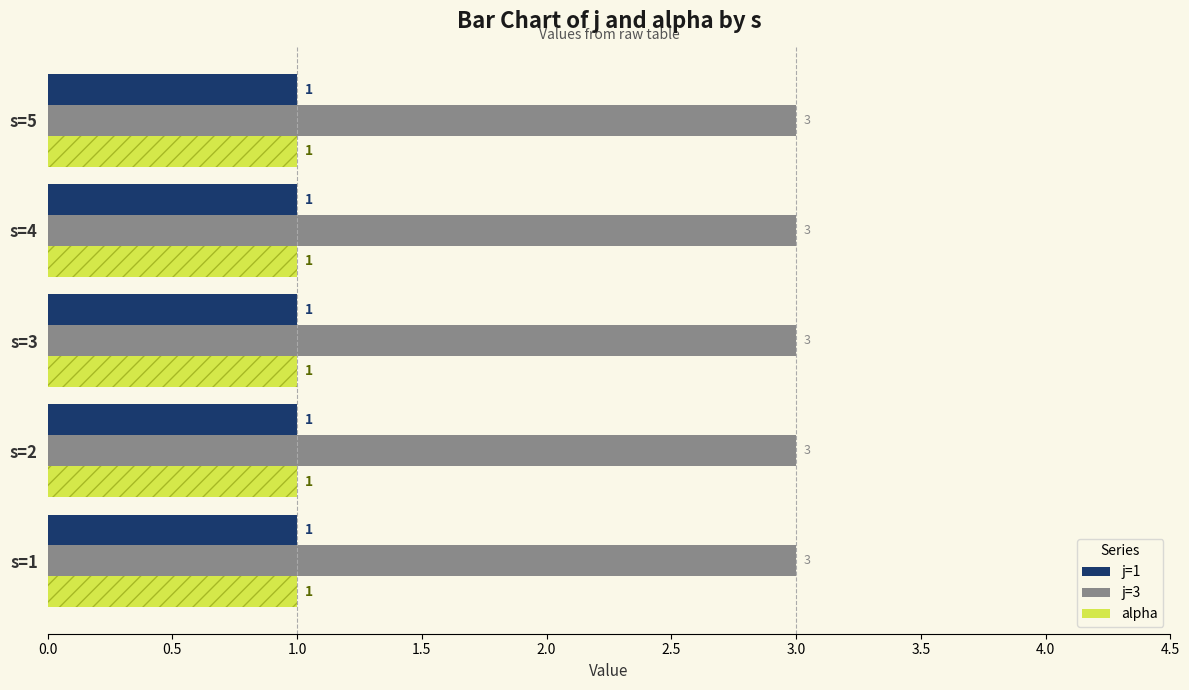

What is the maximum value shown in the chart?

3